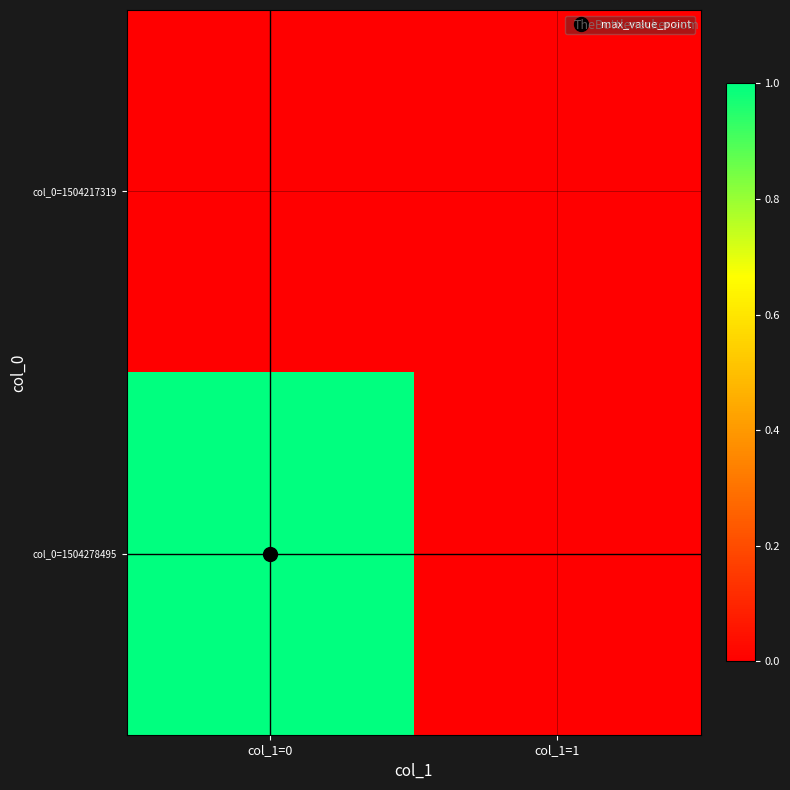

Which series has the largest total across all categories?

col_0=1504278495